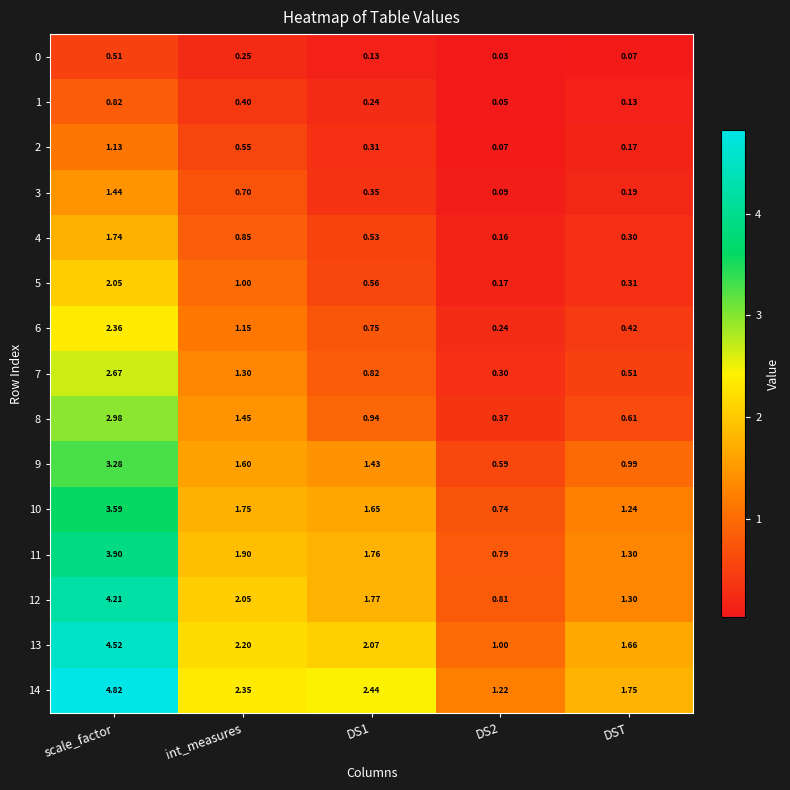

Which series has the widest spread of values?

14